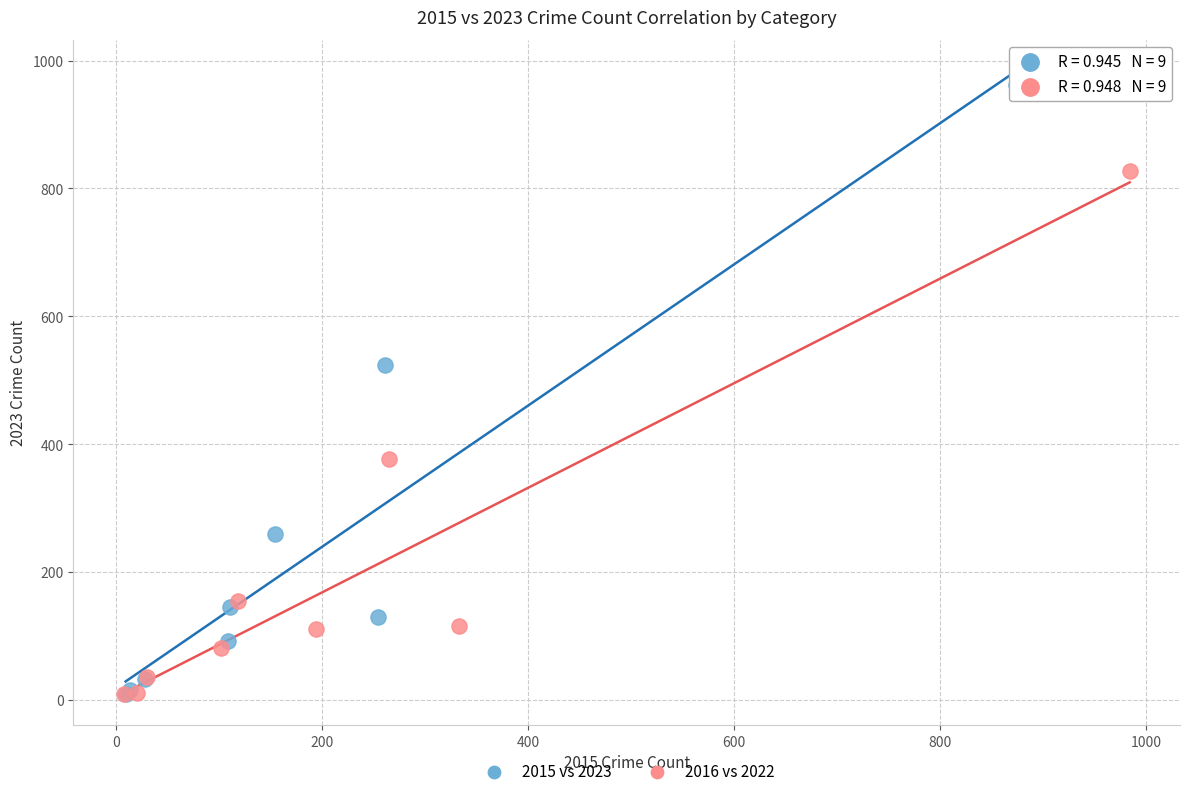

Which series reaches the maximum Y coordinate?

2015 vs 2023